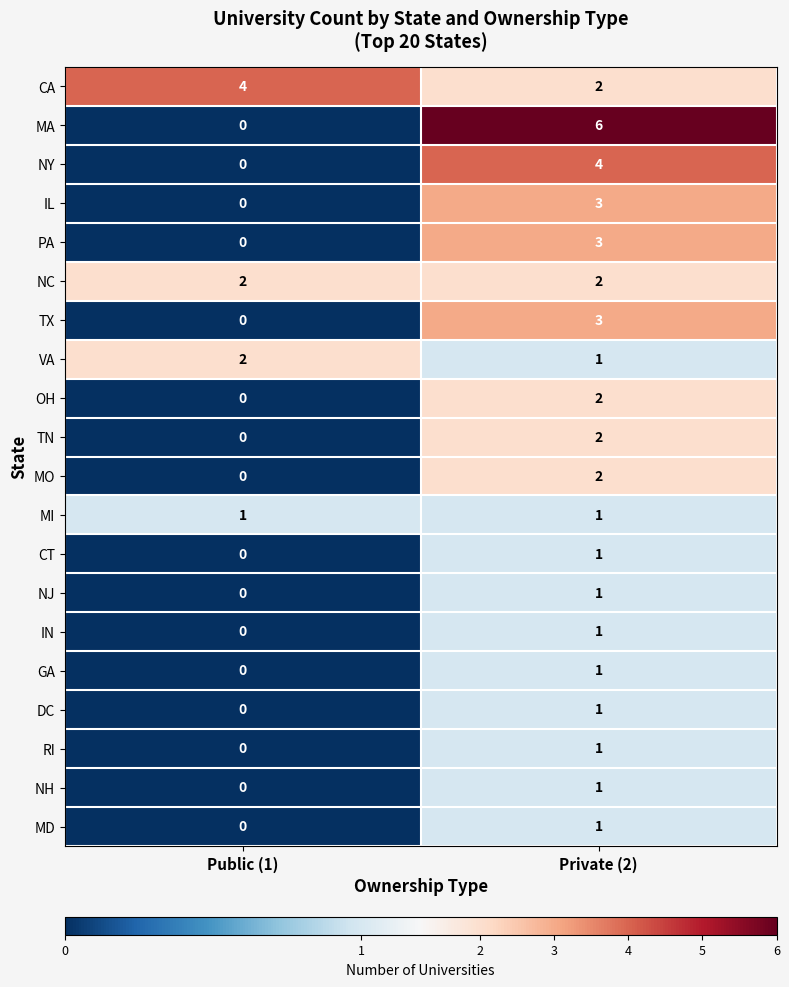

What is the difference between the IL values at Public (1) and Private (2)?

3